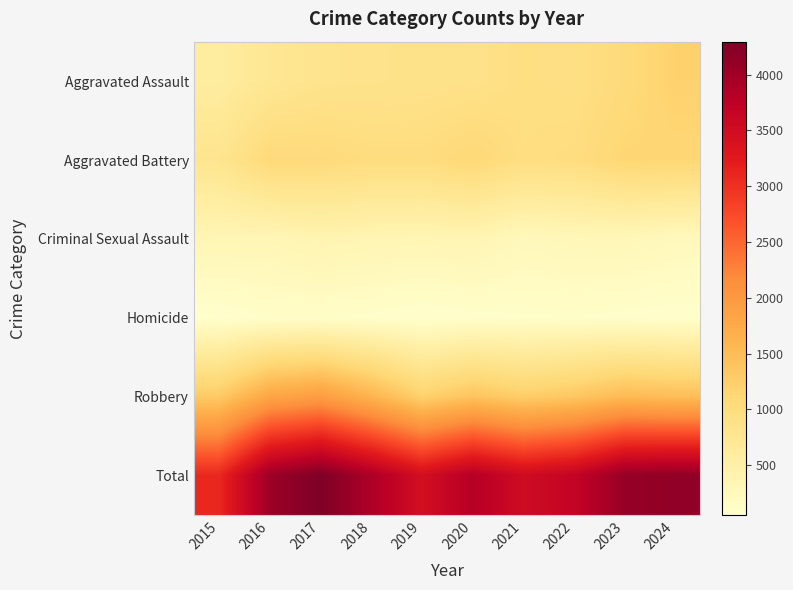

What is the total value across all series at 2021?

7052